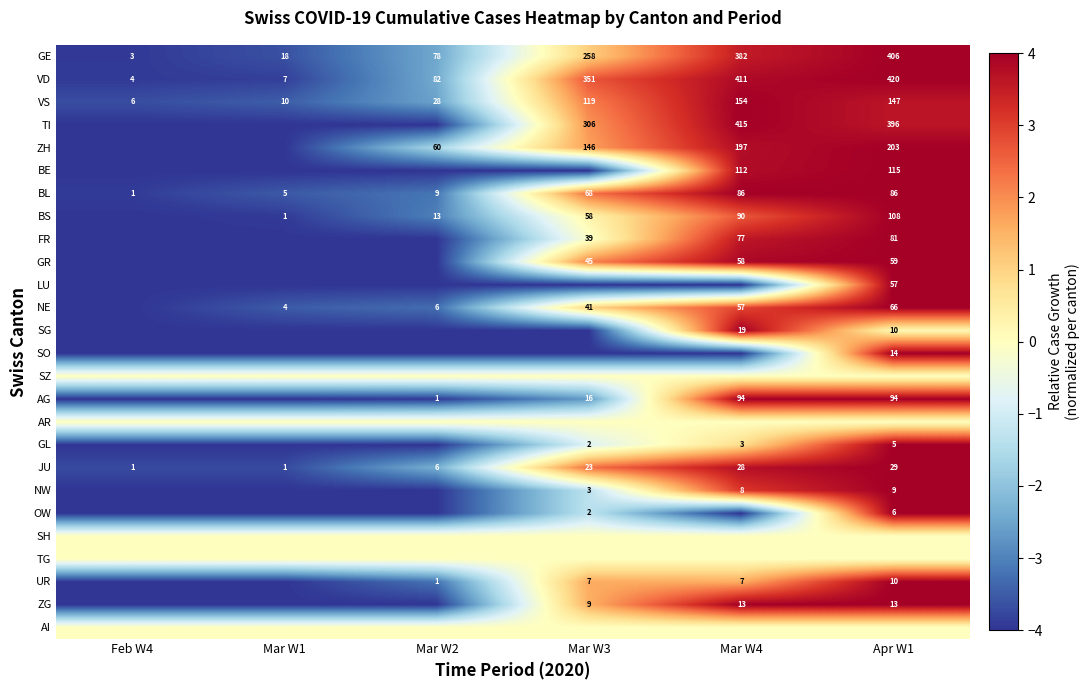

What is the smallest value displayed?

-4.0